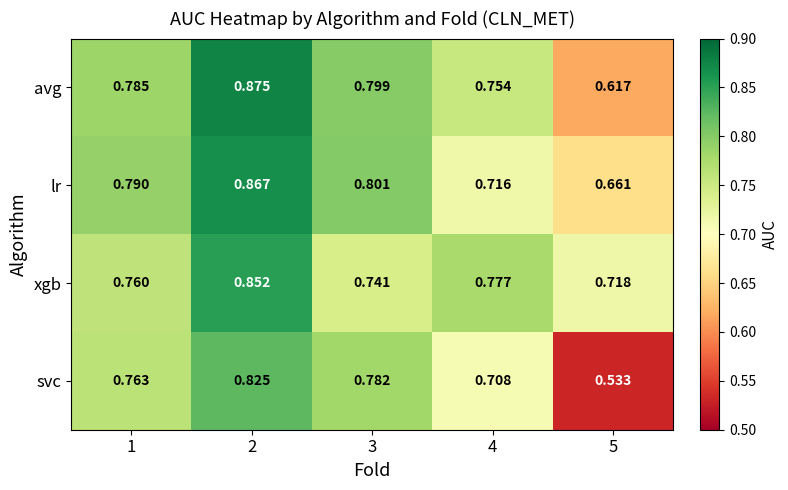

At 1, list the series in order from smallest to largest.

xgb, svc, avg, lr